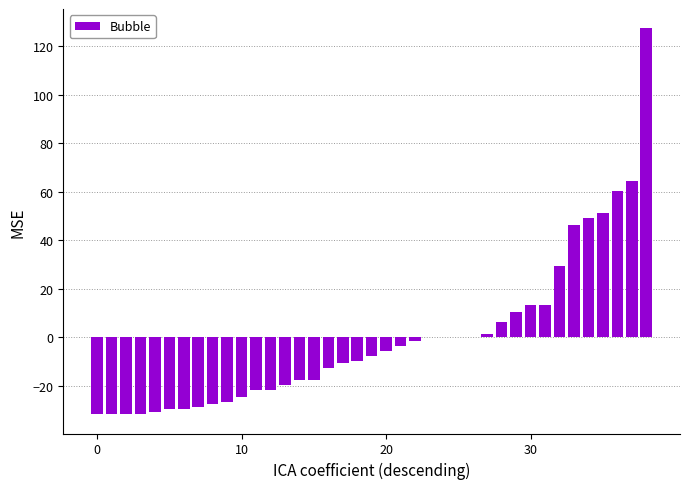

Are the bars horizontal?

No